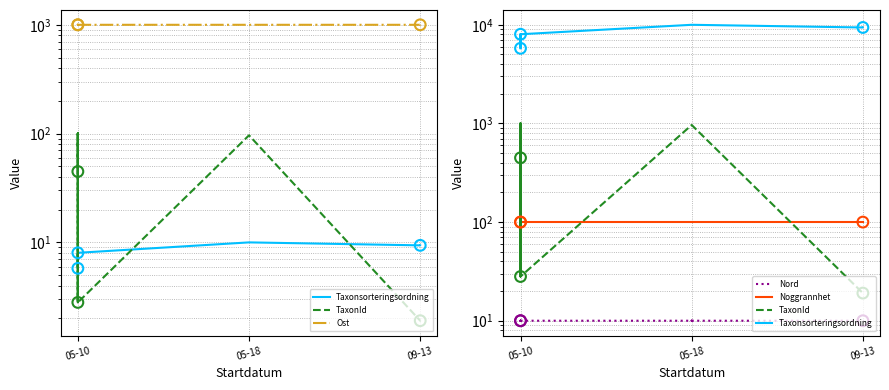

Which series has the widest spread of Y values?

Taxonsorteringsordning